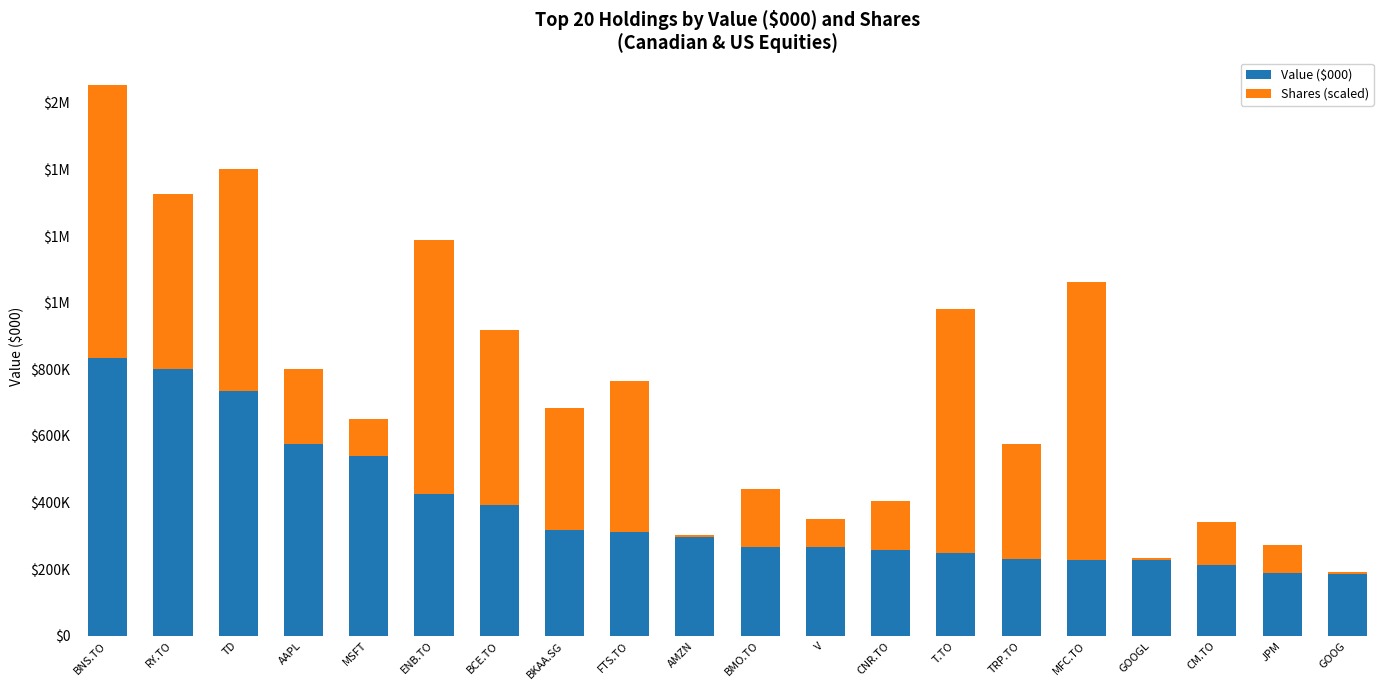

What are all the series names shown in the legend?

Value ($000), Shares (scaled)